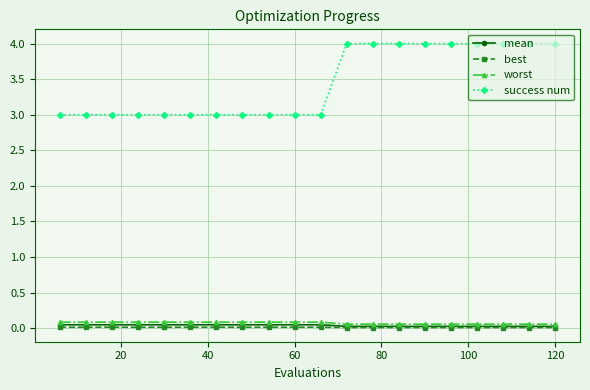

What is the value of the success num point at the 12th from the left?

4.0